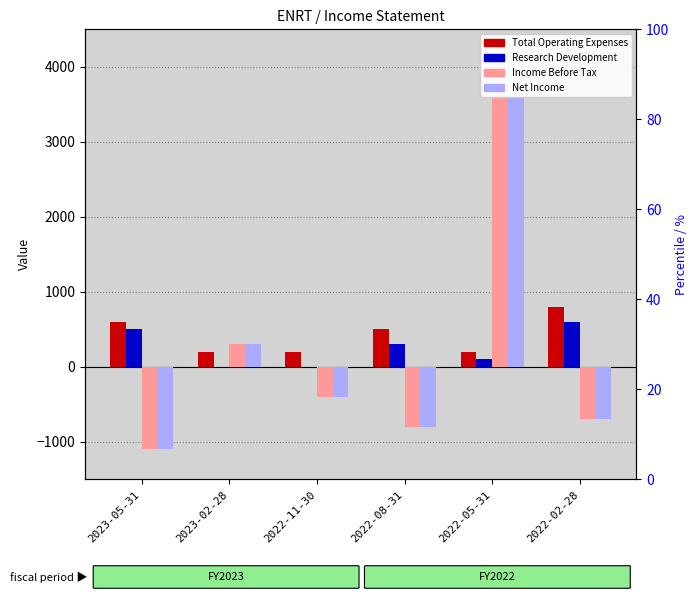

What is the total value across all series at 2023-02-28?

800